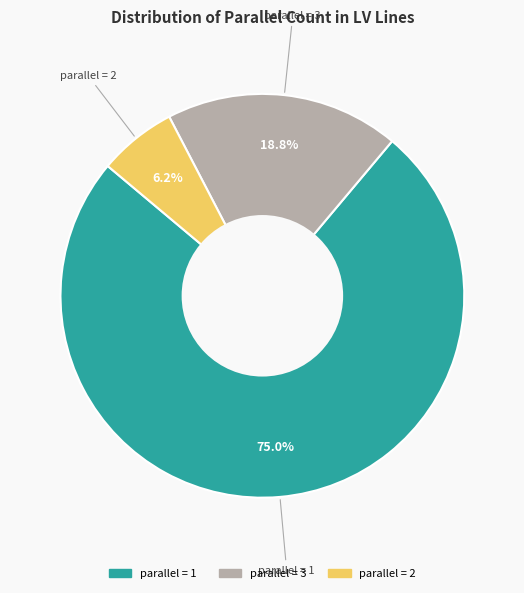

Which slice is the smallest?

parallel = 2